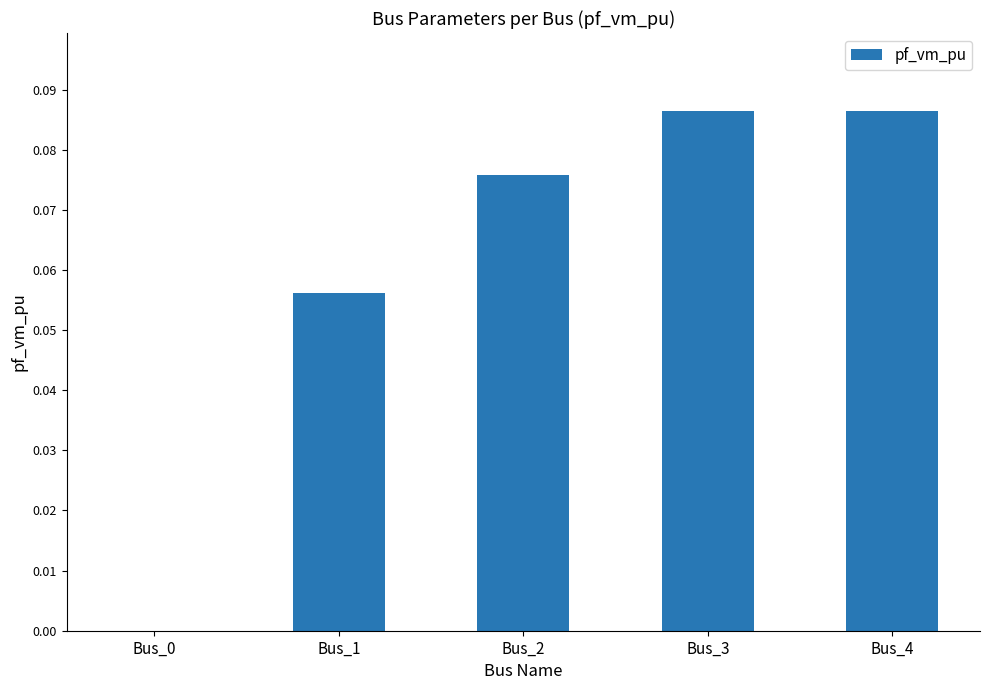

Is it true that the value at Bus_0 is 0.0?

True